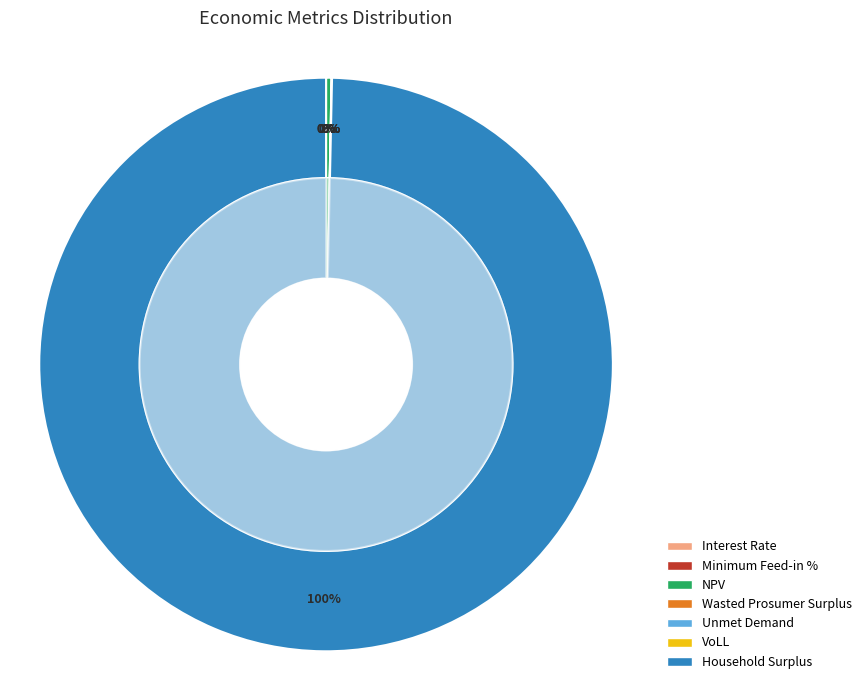

Which category has the biggest portion of the pie?

Household Surplus